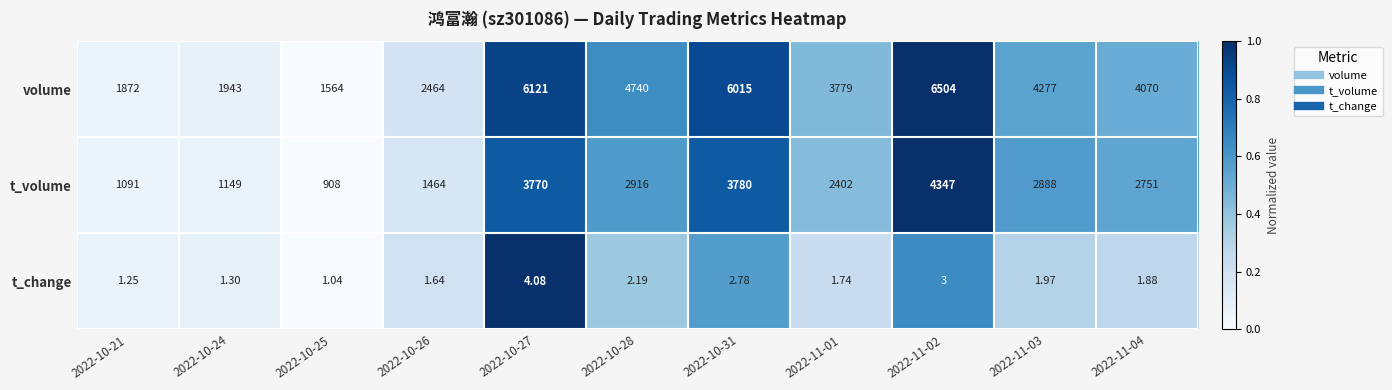

List the series in order of their overall mean, highest first.

volume, t_volume, t_change